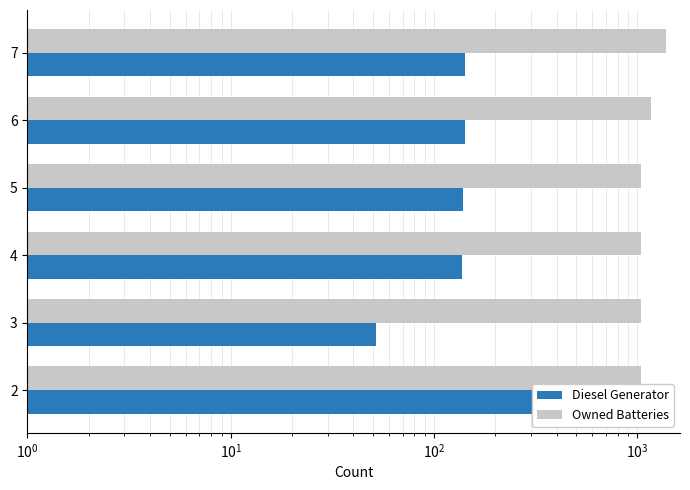

What value does the Diesel Generator series have at 3, to the nearest 5?

50